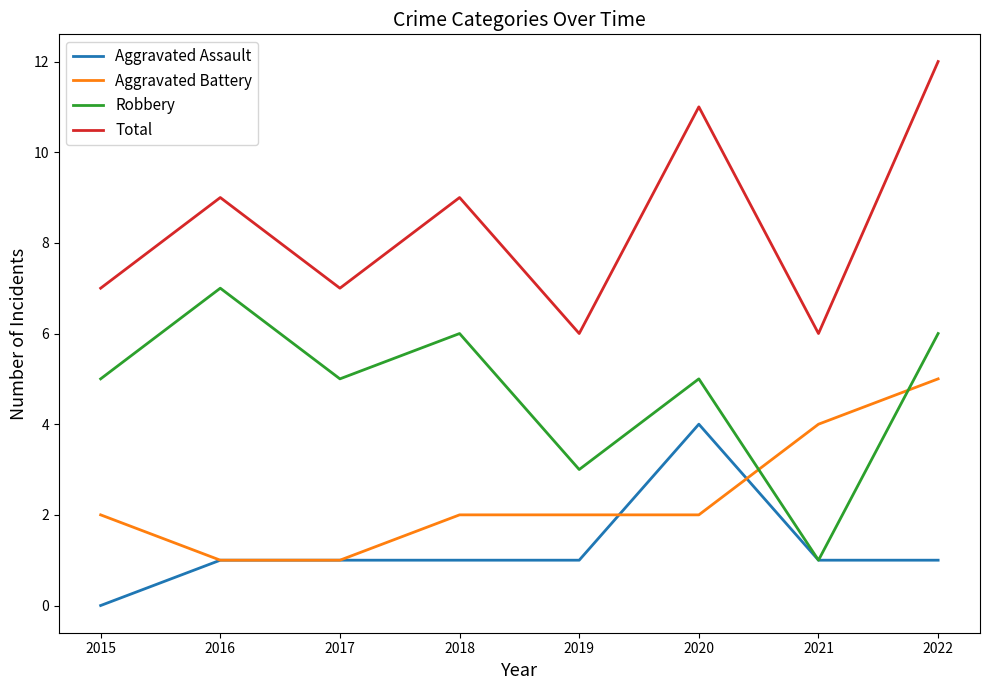

Is this an area chart (filled region under the line)?

No